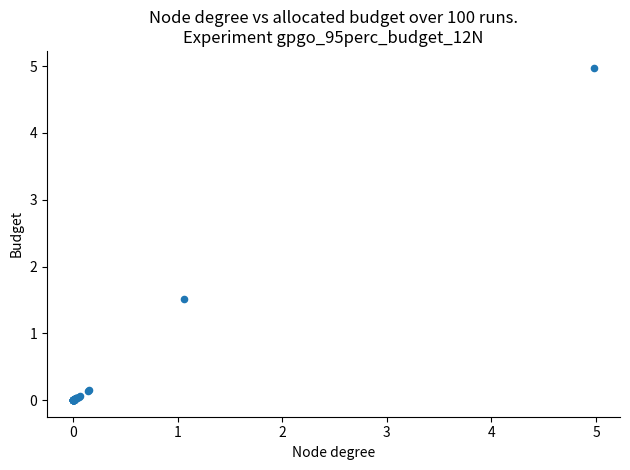

What Y value in the scatter plot is closest to 2?

1.5